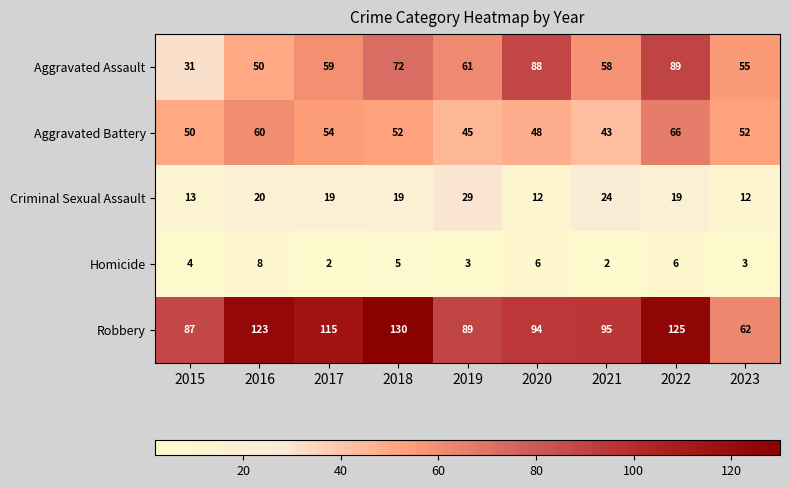

The value of Aggravated Battery at 2020 is 48. True or false?

True